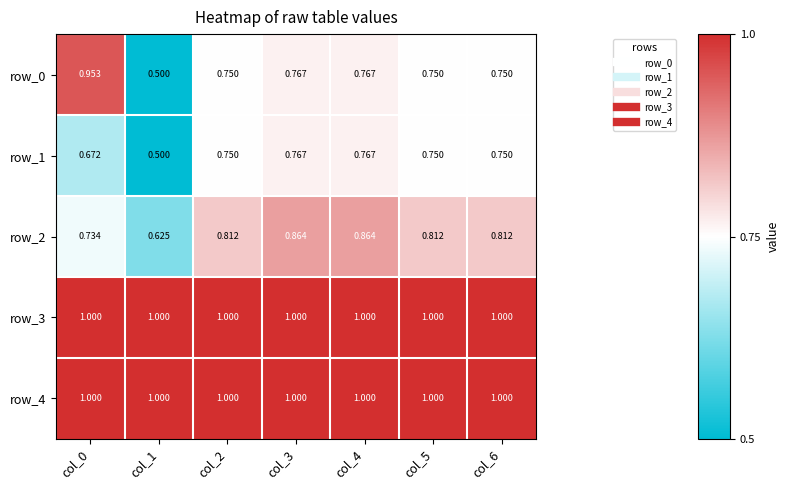

At which label is row_2 closest to 0?

col_1